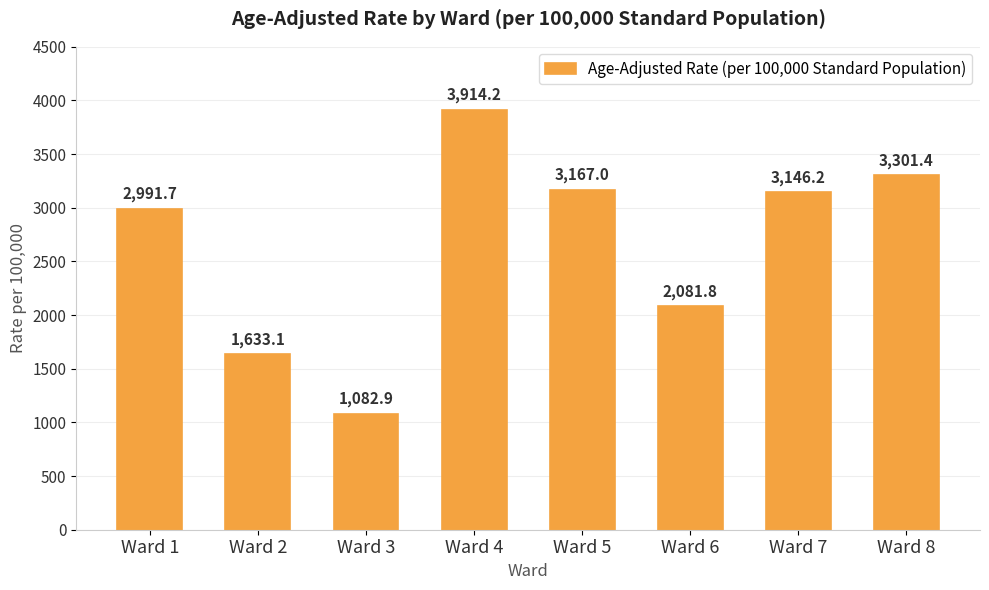

Reading left to right, what are all the values shown in this chart?

2991.7	1633.1	1082.9	3914.2	3167.0	2081.8	3146.2	3301.4